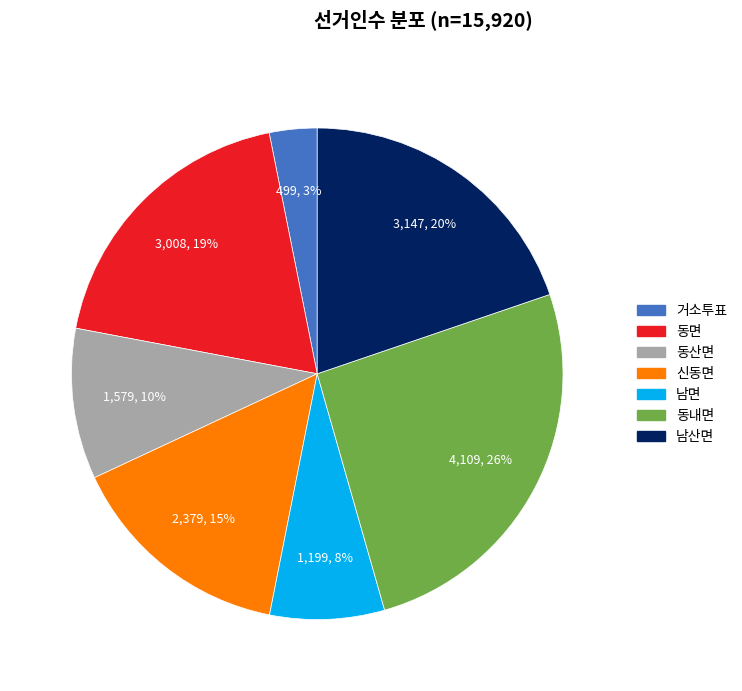

To the nearest percent, what is the average slice percentage?

14%